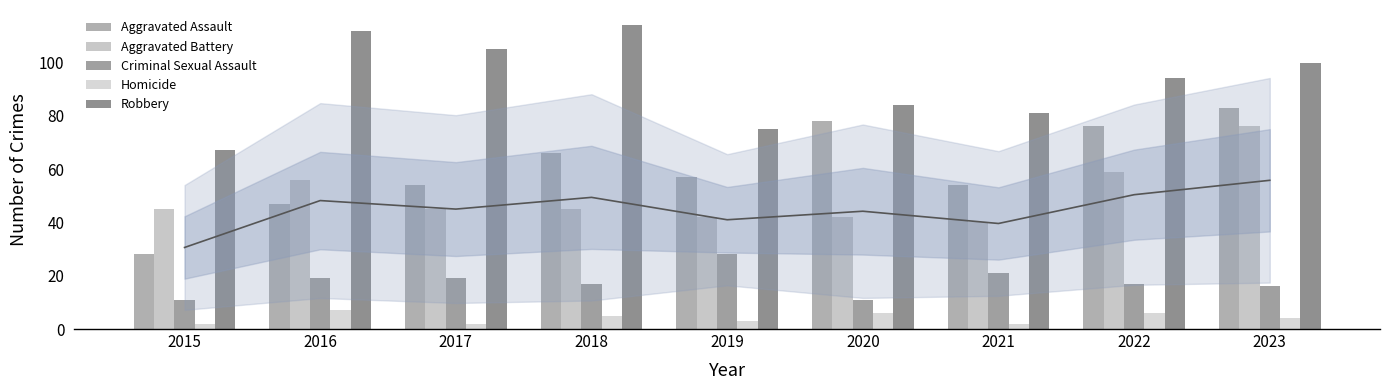

Reading left to right, transcribe all the data shown in this chart.

Aggravated Assault: 28	47	54	66	57	78	54	76	83
Aggravated Battery: 45	56	45	45	42	42	40	59	76
Criminal Sexual Assault: 11	19	19	17	28	11	21	17	16
Homicide: 2	7	2	5	3	6	2	6	4
Robbery: 67	112	105	114	75	84	81	94	100